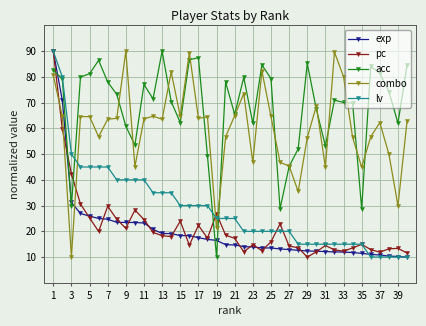

How many lines are shown in the chart?

5